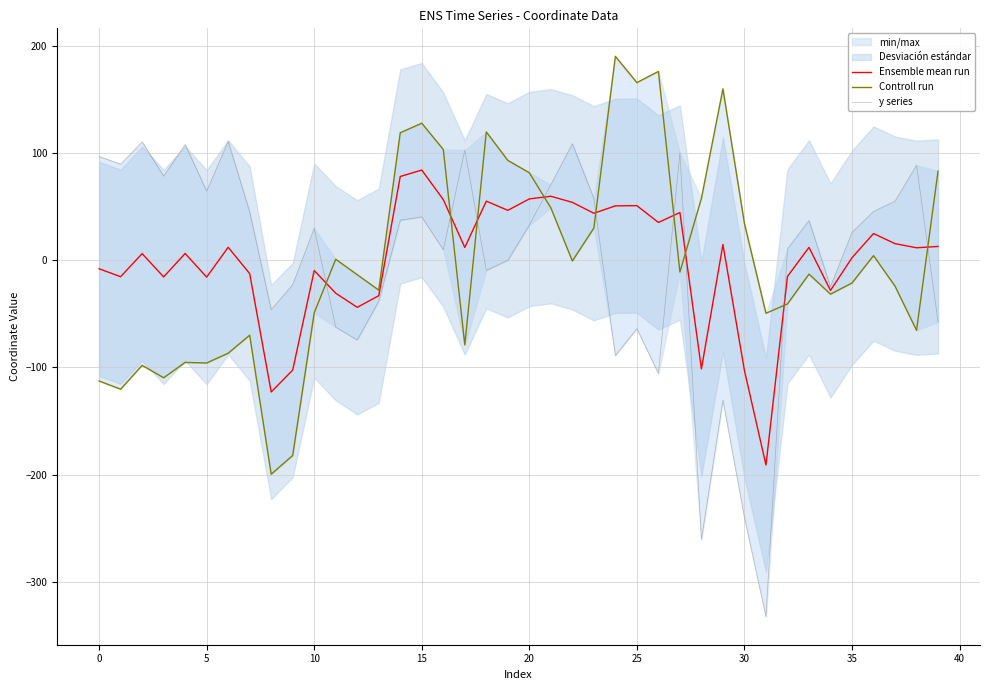

At which label is Controll run closest to -4?

22